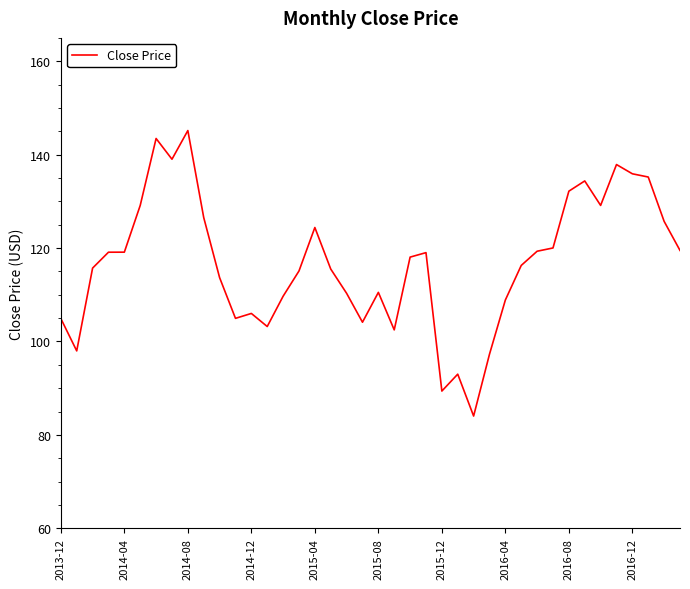

What is the maximum value shown in the chart?

145.2